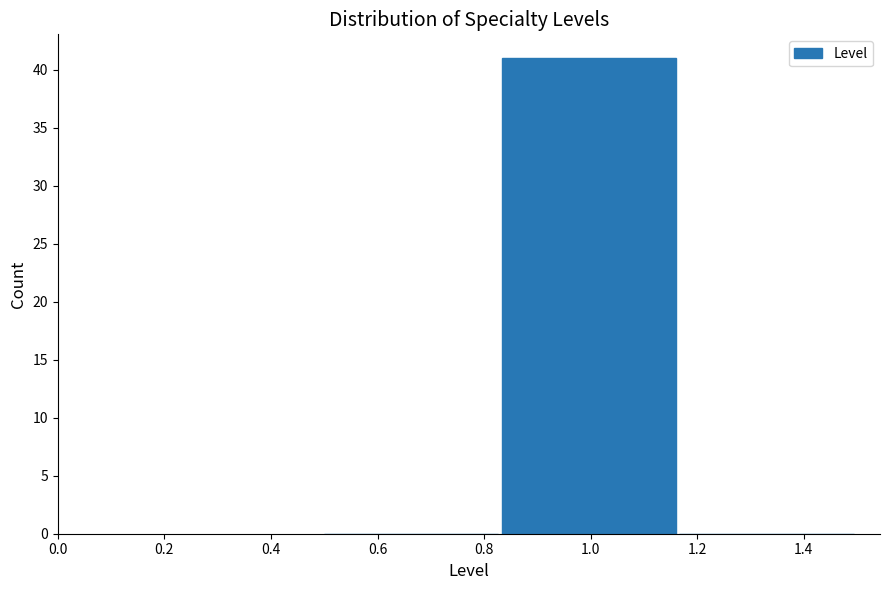

How tall is the bar that spans 0.84 to 1.16 on the x-axis? Neither the bar edges nor the heights are printed on the chart, so give them approximately, as read against the axes.

41